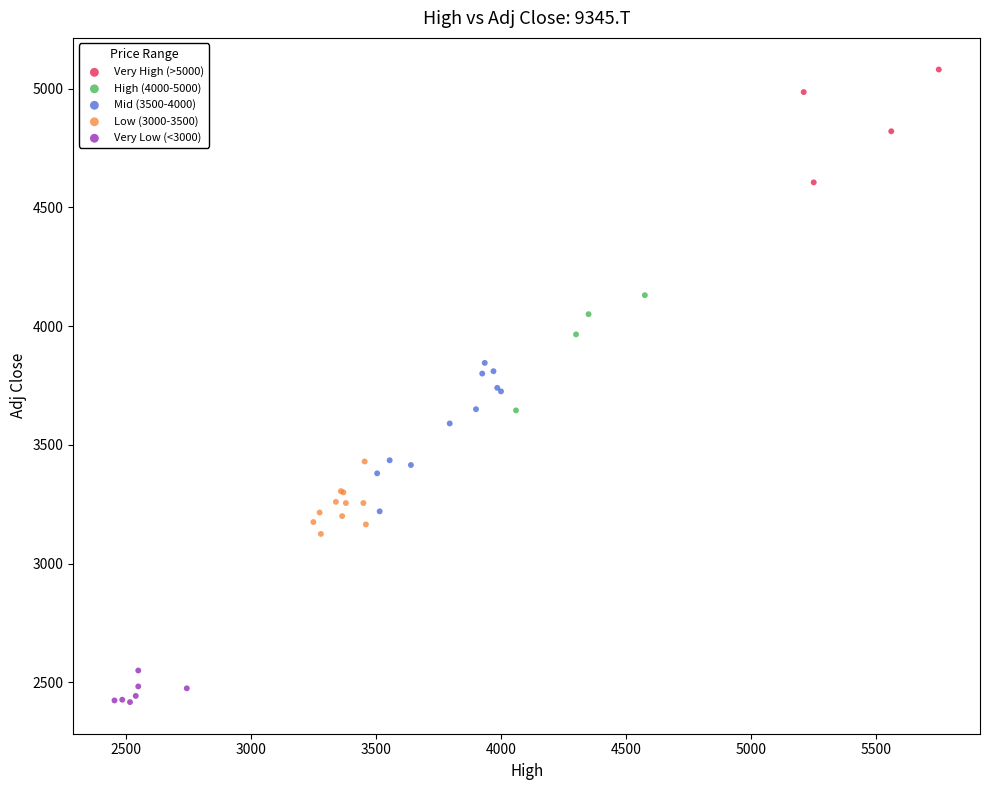

What are all the series names shown in the legend?

Very High (>5000), High (4000-5000), Mid (3500-4000), Low (3000-3500), Very Low (<3000)